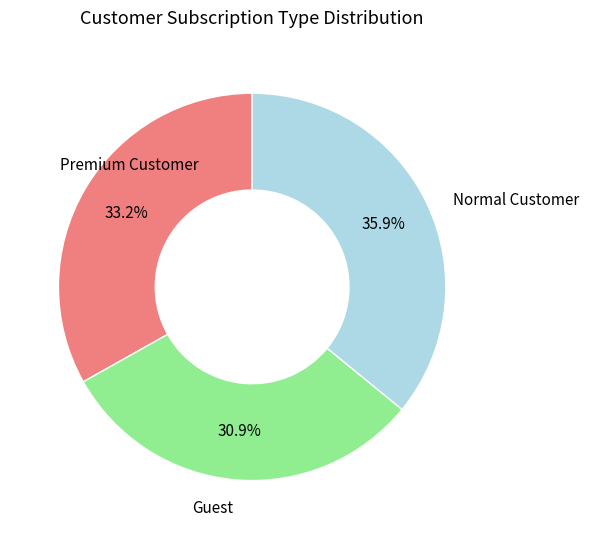

Does any single category account for the majority?

No